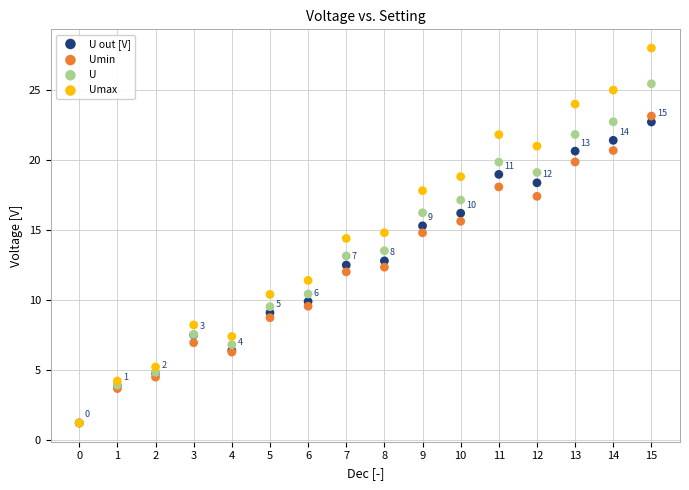

What are all the series names shown in the legend?

U out [V], Umin, U, Umax